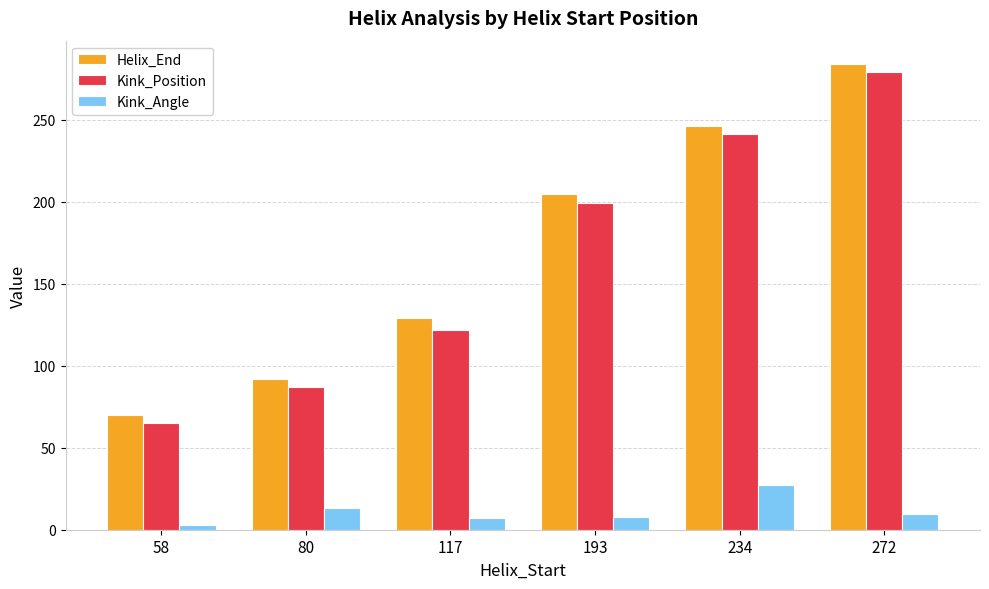

What is the difference between the Kink_Position values at 272 and 117?

157.0